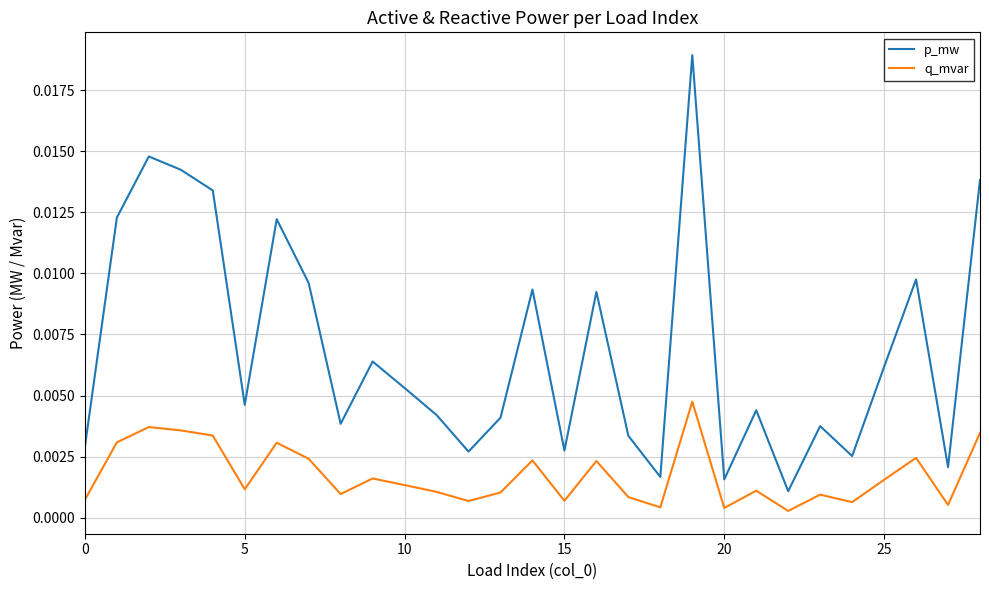

Which series has the widest spread of values?

p_mw